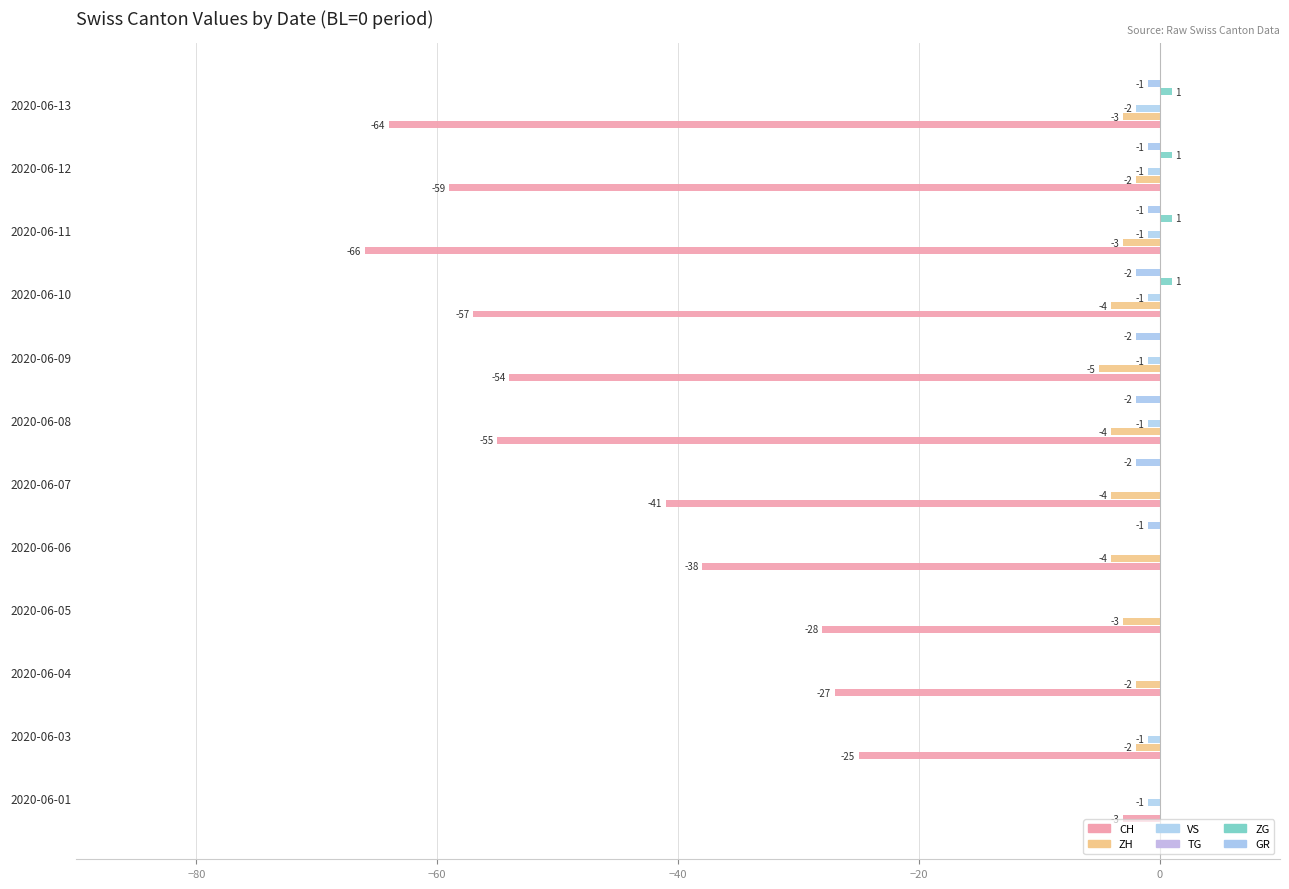

The value of ZG at 2020-06-05 is 0.0. True or false?

True